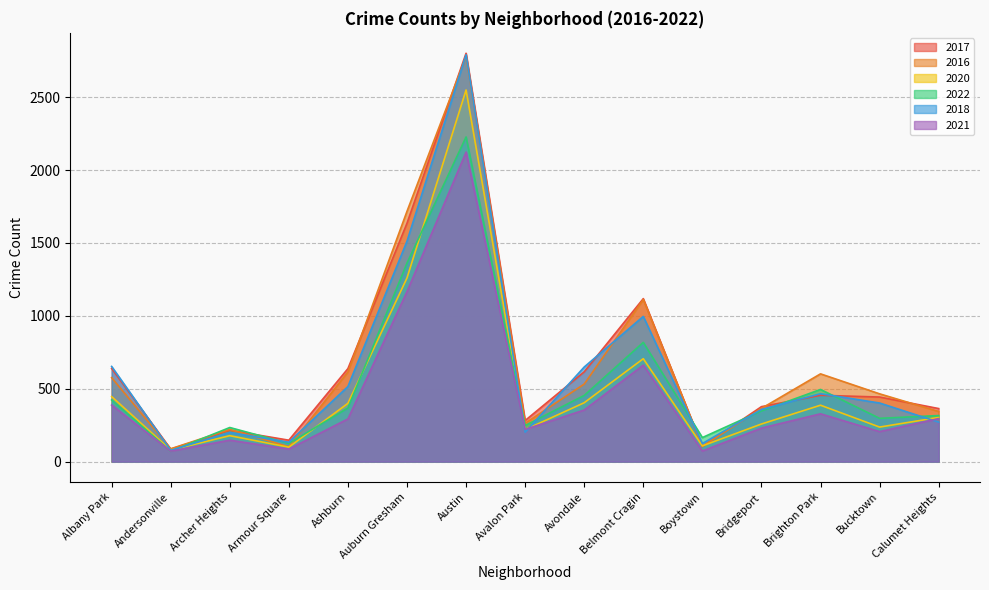

Which label corresponds to the largest value in the chart?

Austin